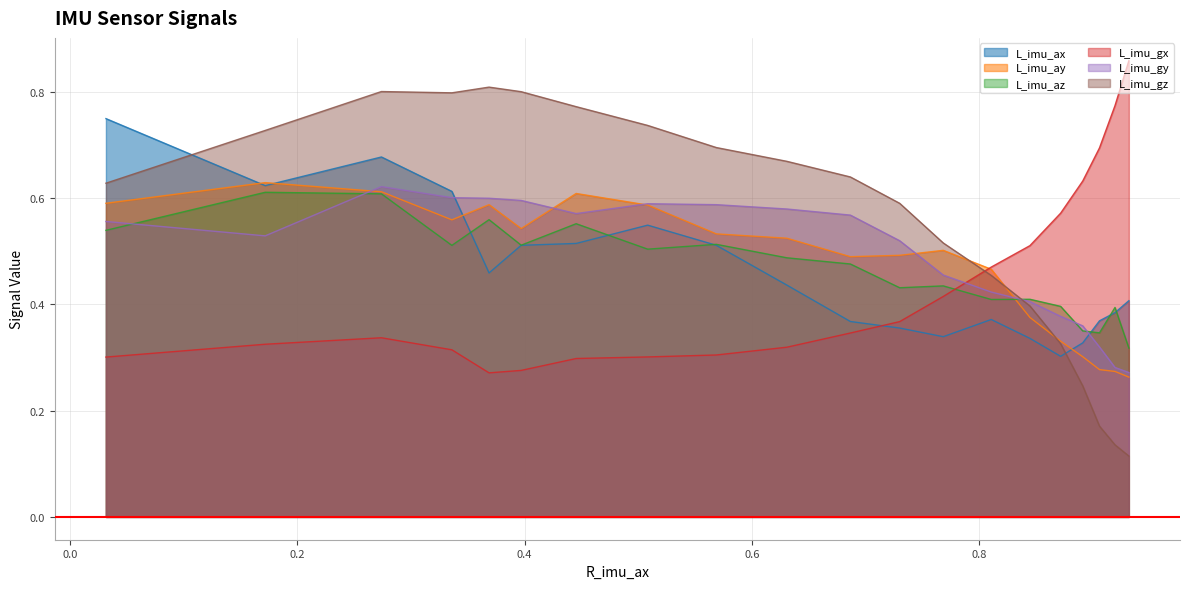

Which series has the largest total across all categories?

L_imu_gz